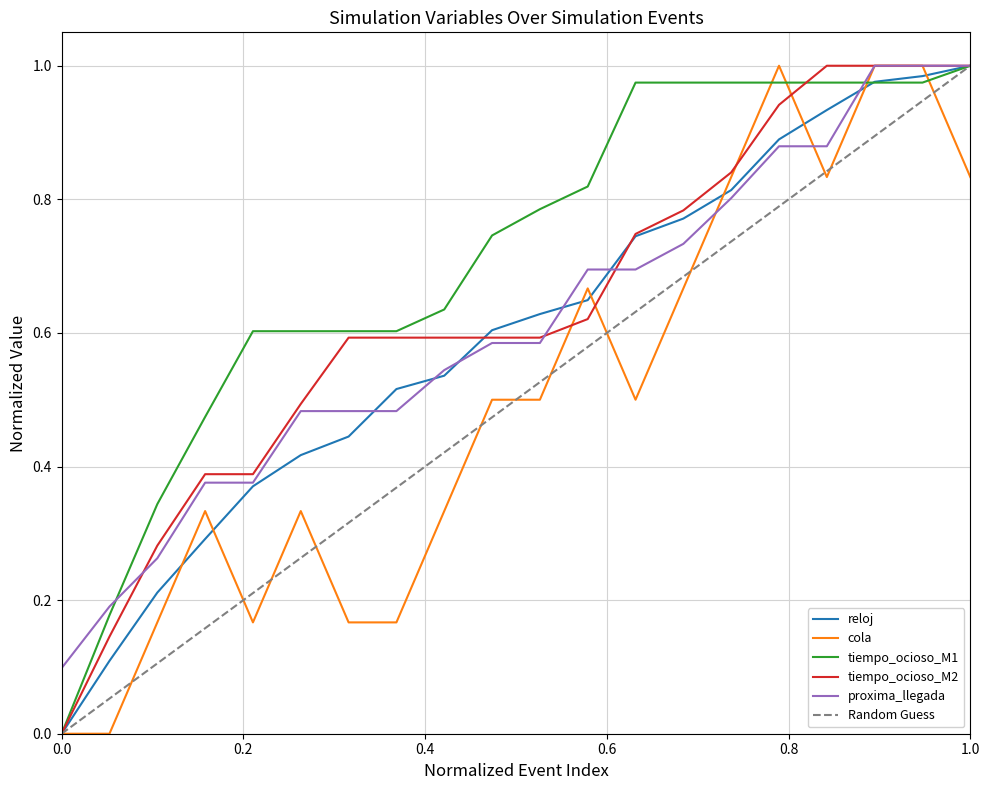

What is the difference between the maximum and minimum values in the reloj series?

1.0